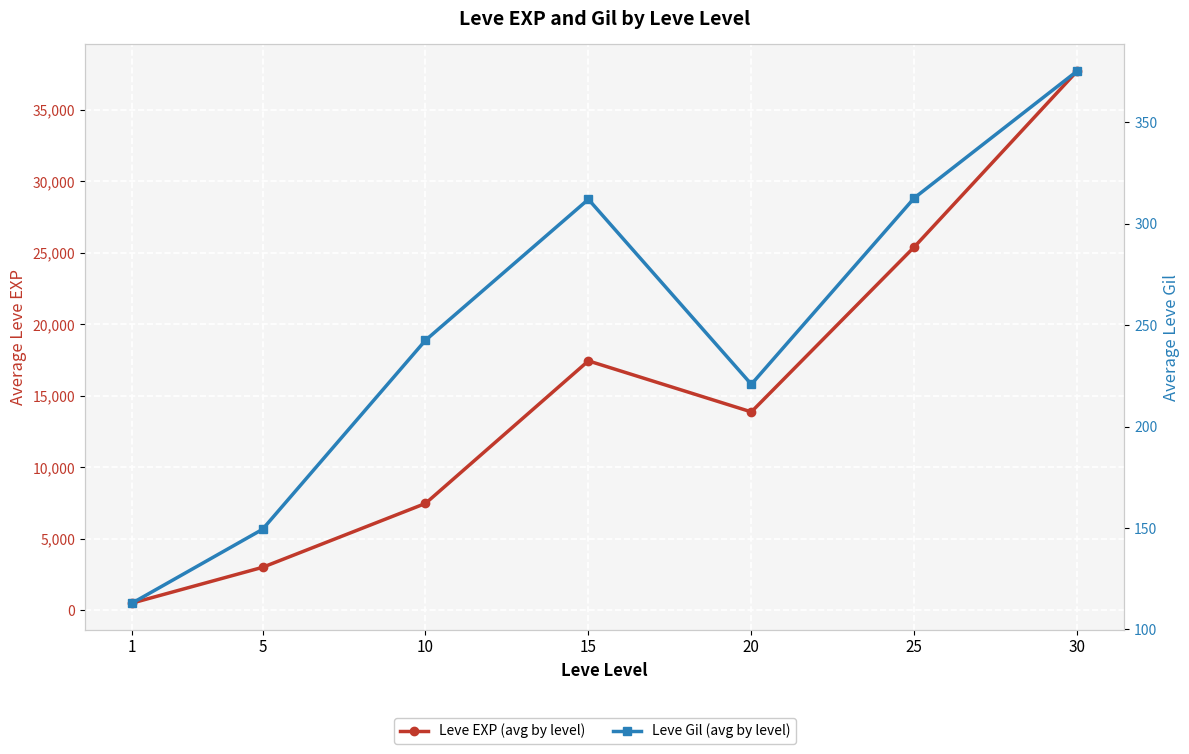

What is the value of the Leve Gil (avg by level) point at the 5th from the left?

220.8